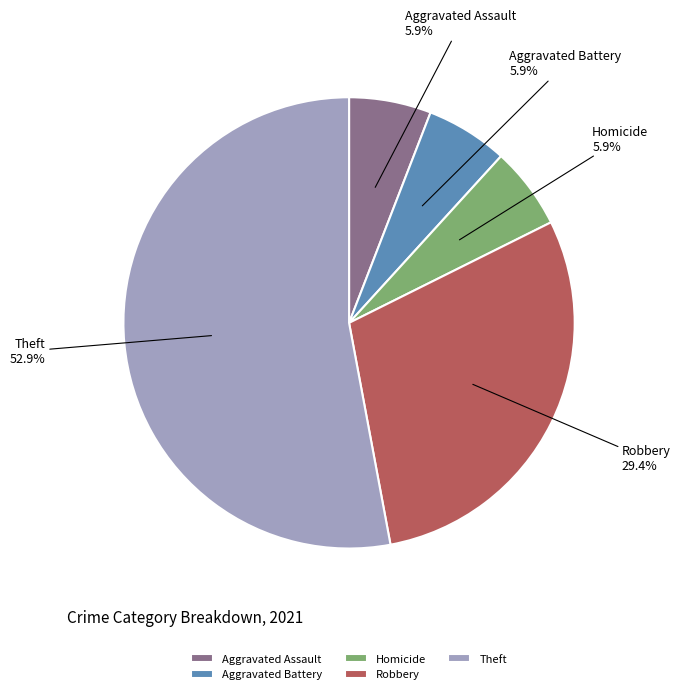

Count the number of slices in the pie.

5